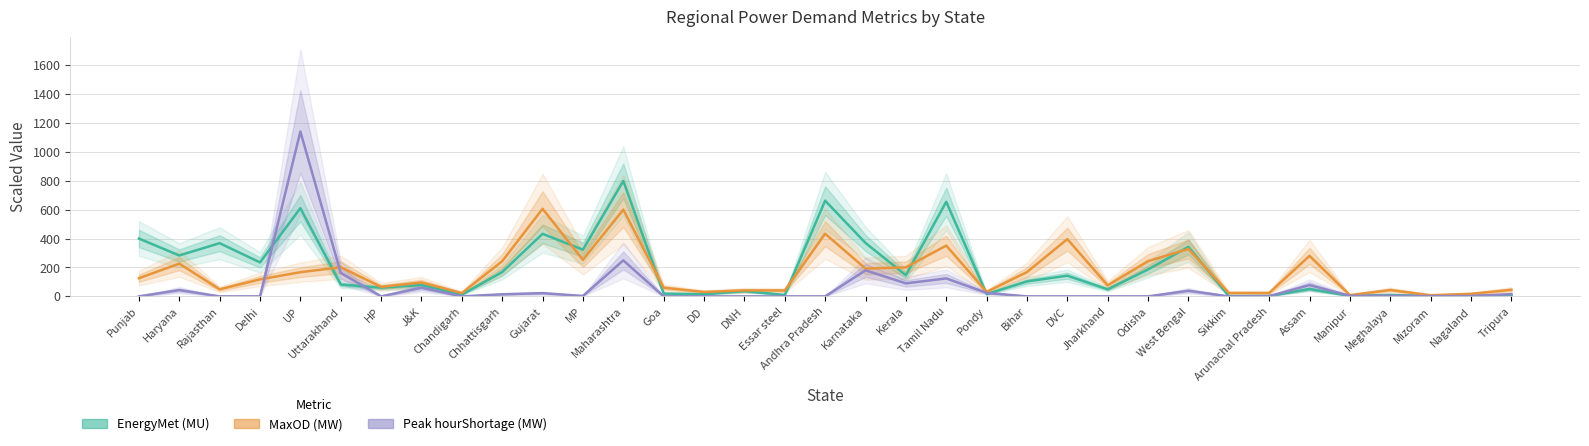

How many interior local peaks does the MaxOD (MW) series have?

12